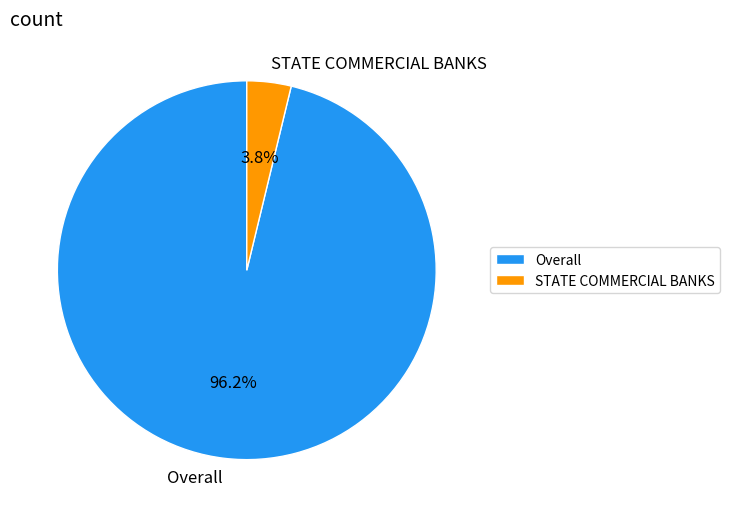

How many segments does this pie chart have?

2